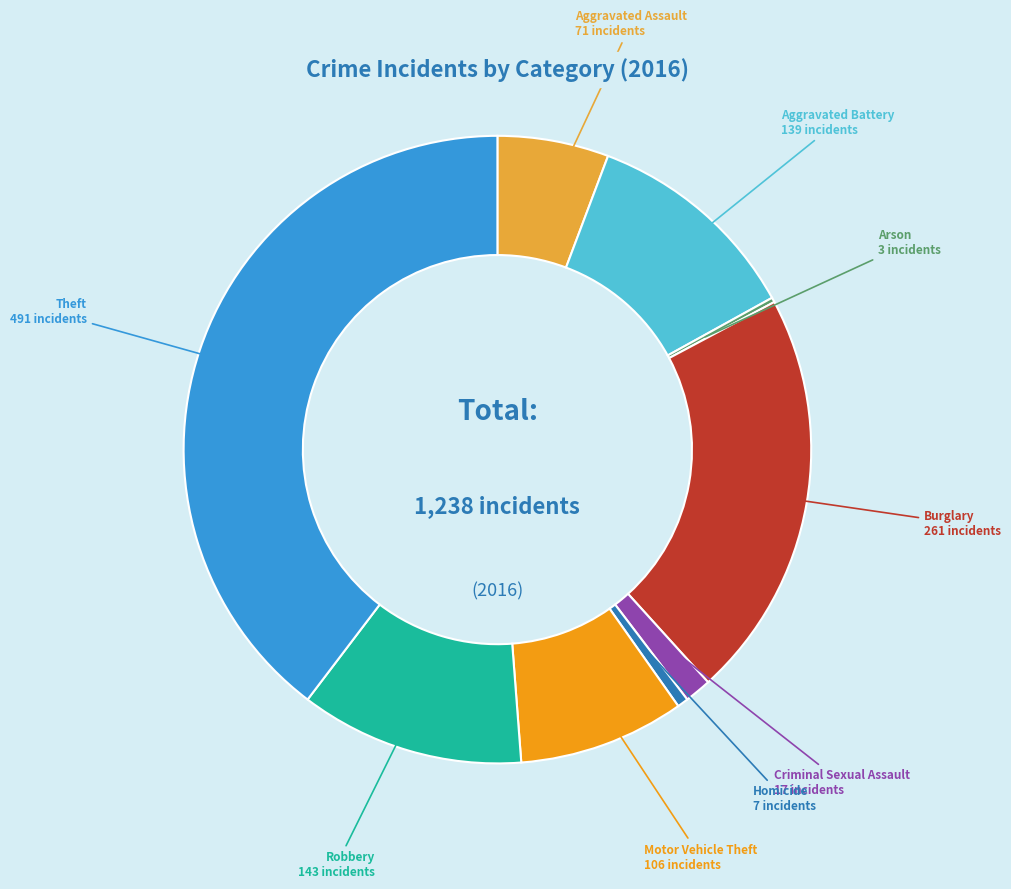

Is there a majority slice in this chart?

No